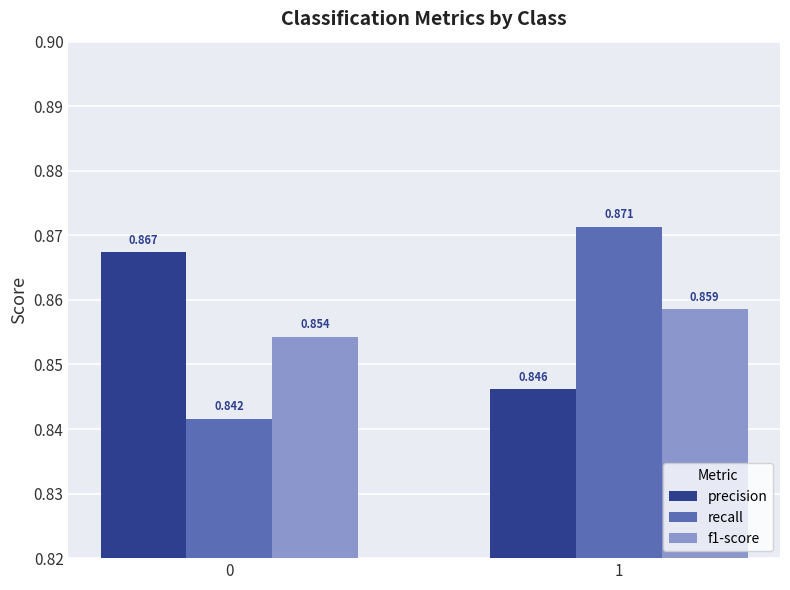

Is the value of precision at 1 greater than the value of f1-score at 1?

No